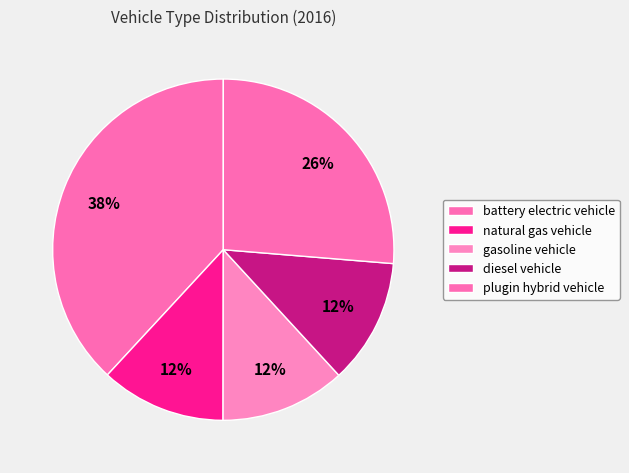

How many segments does this pie chart have?

5